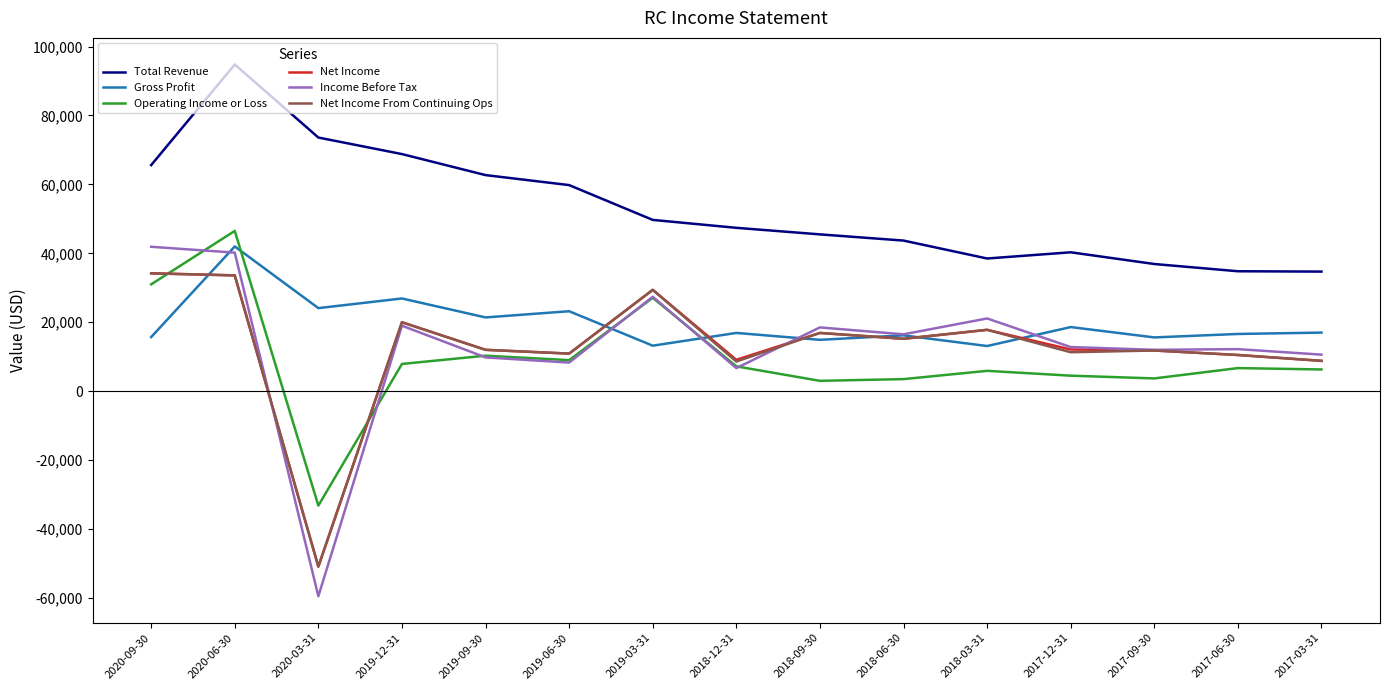

The value of Net Income From Continuing Ops at 2019-09-30 is 4080. True or false?

False